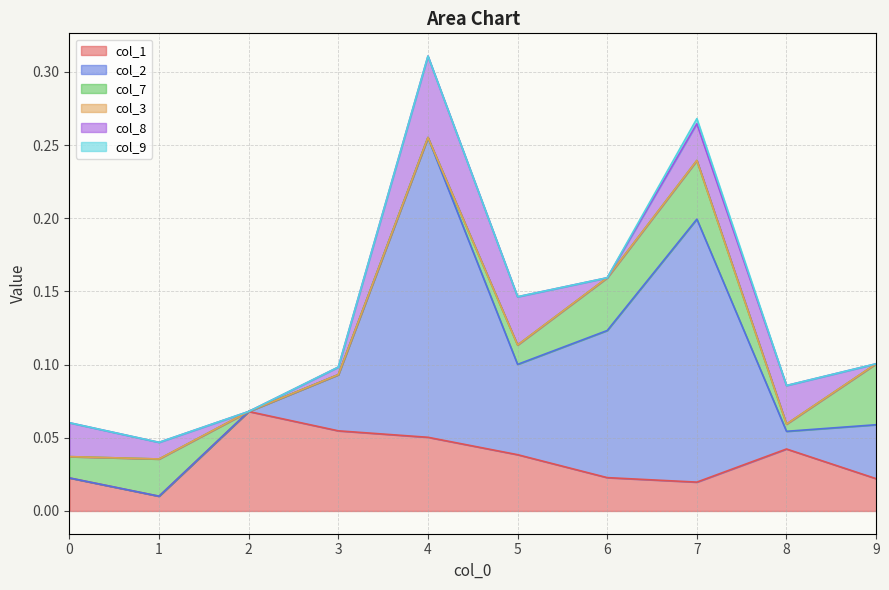

At which category is the sum across all series the highest?

4